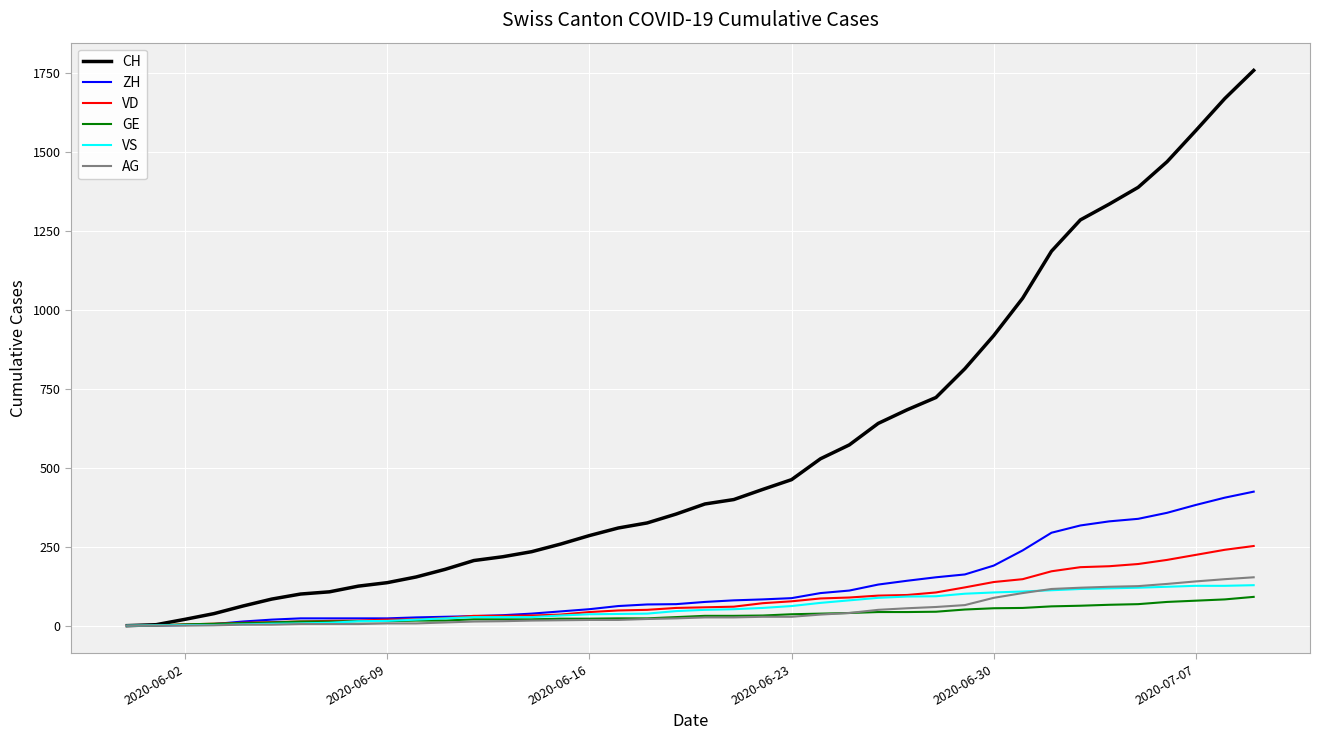

Which series has the widest spread of values?

CH